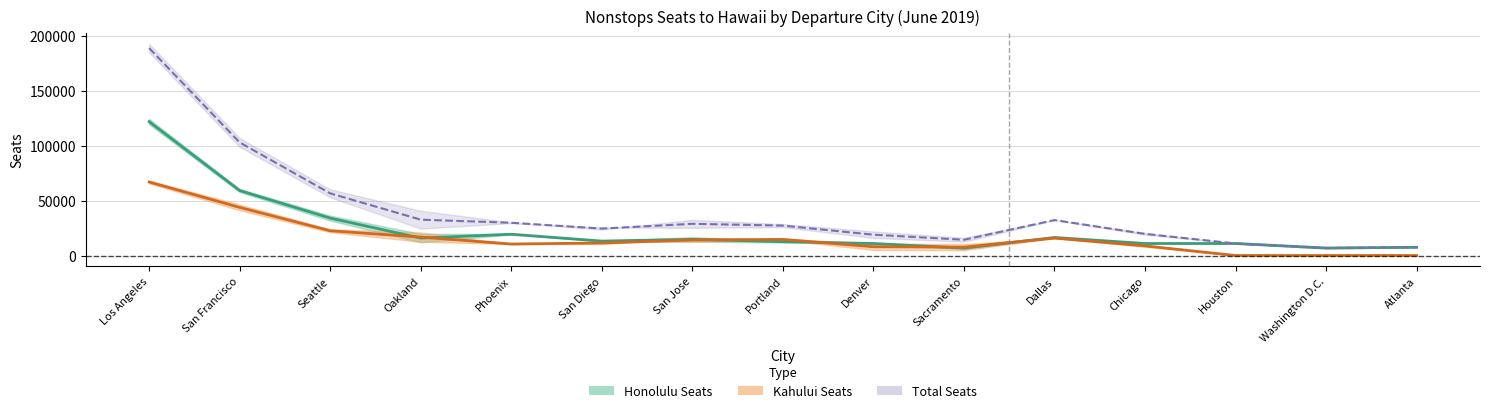

Does the chart have visible grid lines?

Yes